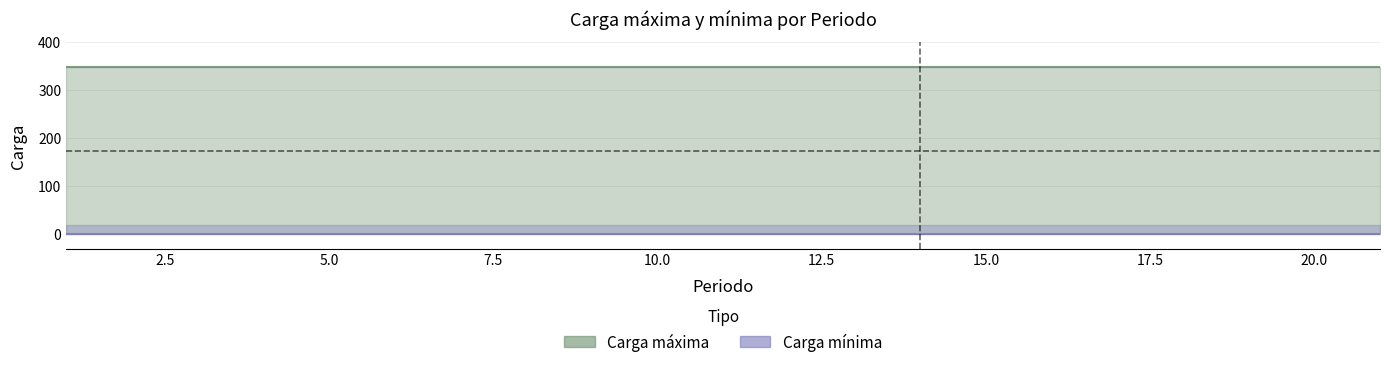

True or false: Carga mínima has more than 0 points higher than both neighbors.

False